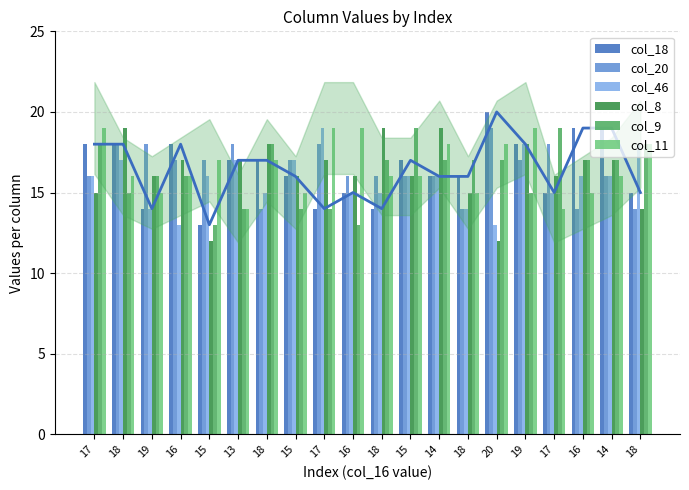

Which category has the highest value in the col_11 series?

17